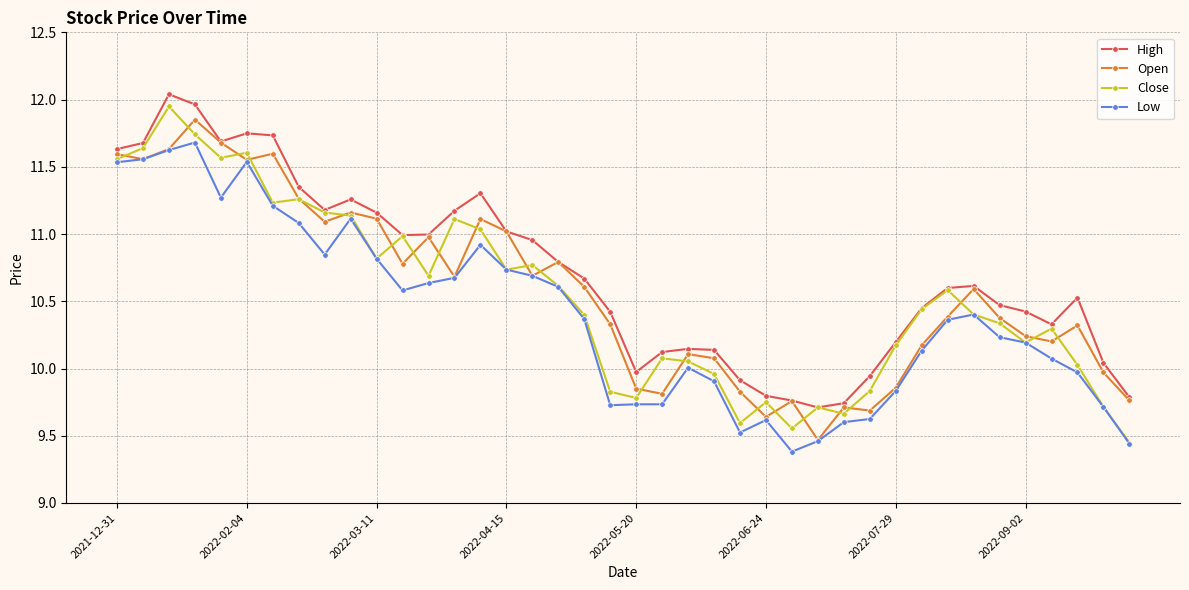

True or false: Low has more than 1 points higher than both neighbors.

True